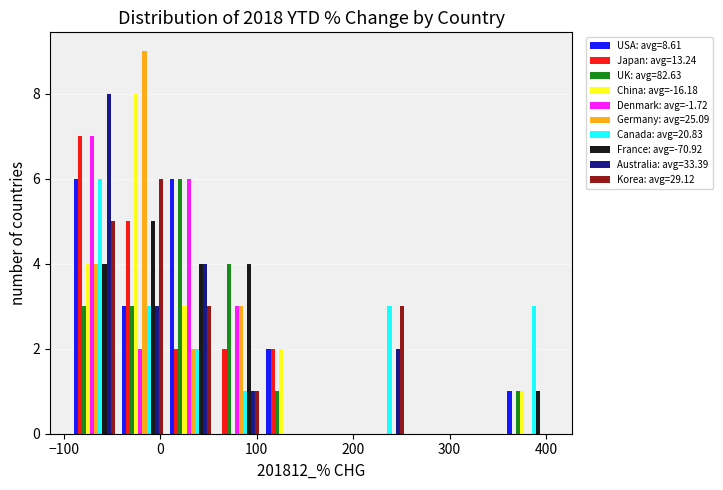

In the Denmark: avg=-1.72 series, which range on the x-axis has the tallest bar?

-90 to -40